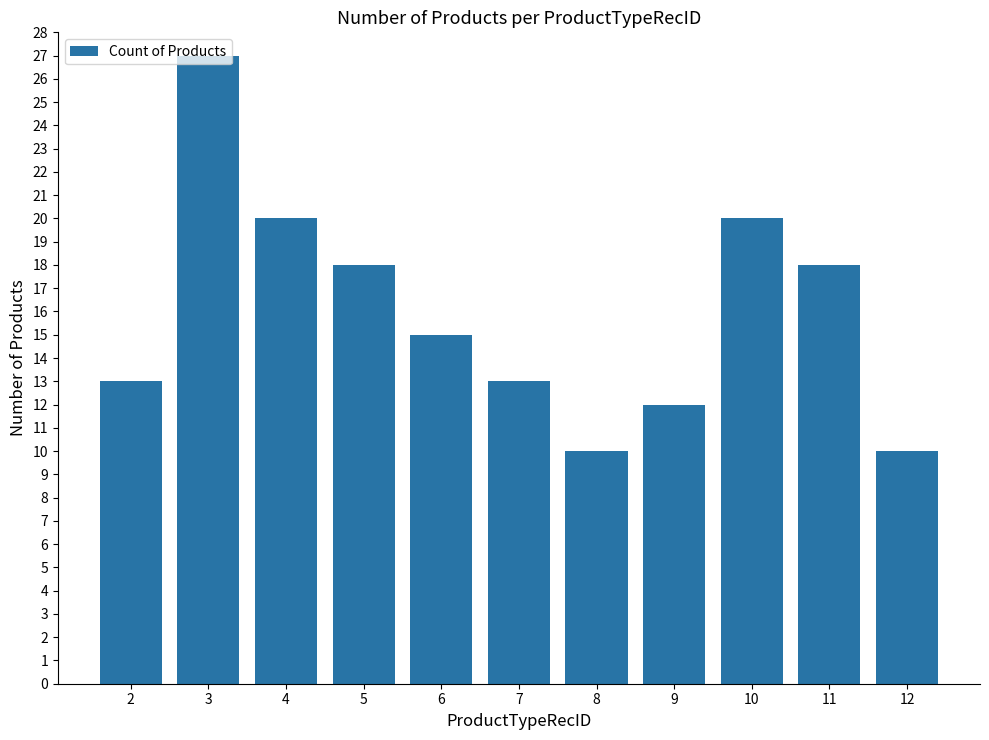

What is the sum of the values at 4 and 6?

35